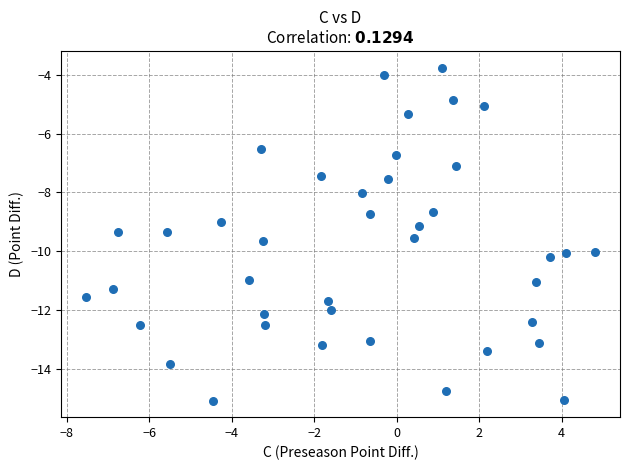

What is the range of Y values (max minus min)?

11.3